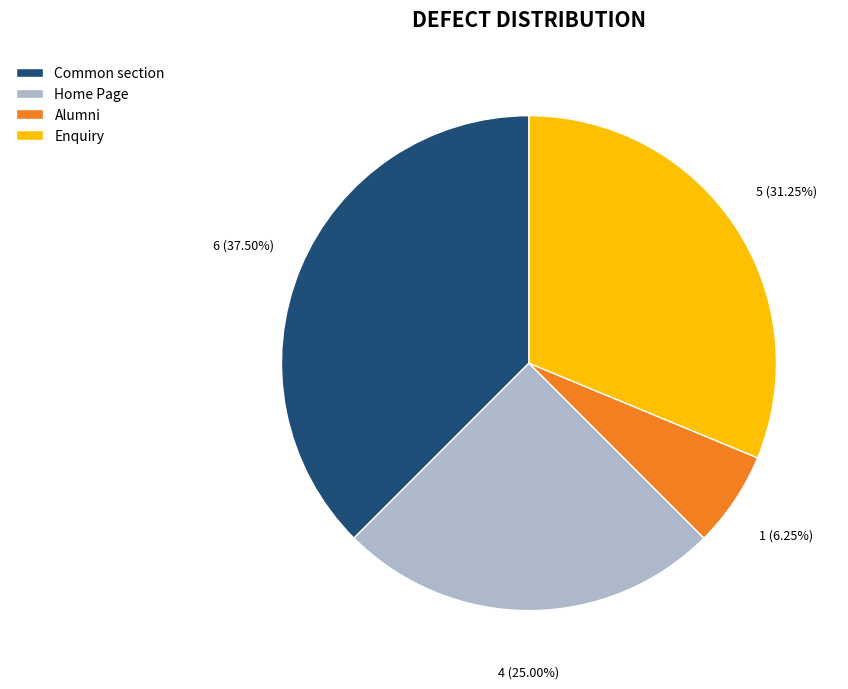

To the nearest percent, what percentage of the pie is Home Page?

25%